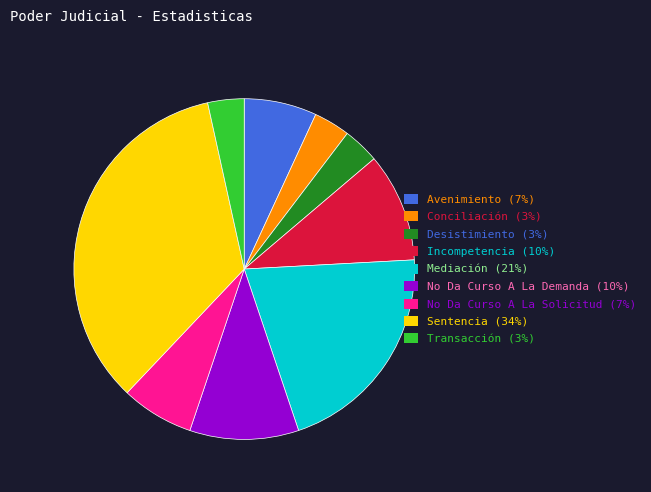

Does No Da Curso A La Solicitud (7%) represent more than half of the total?

No